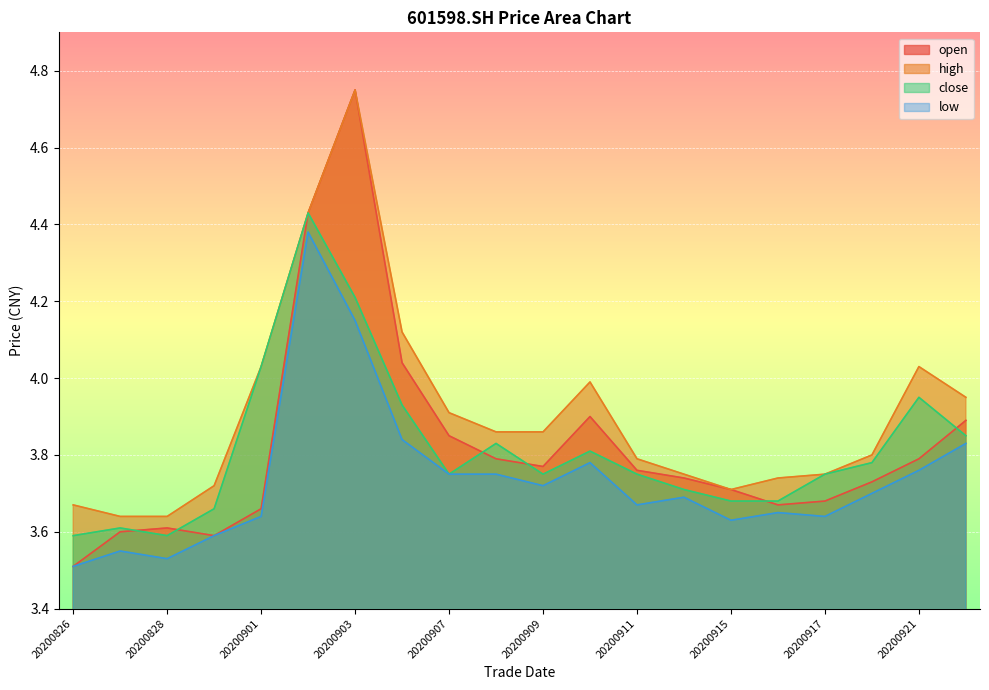

What is the greatest value displayed?

4.8